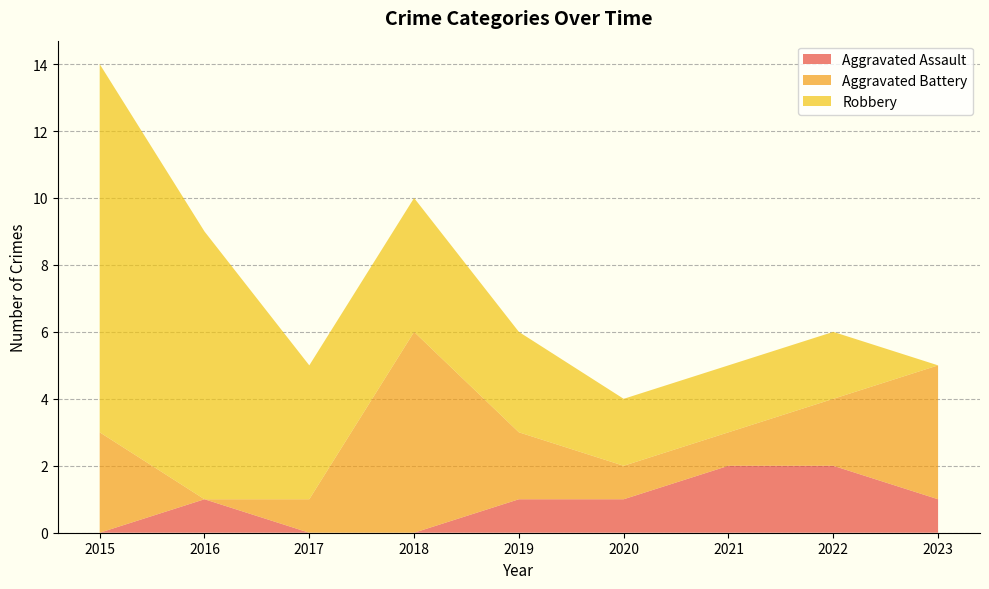

Reading right to left, what are all the values shown in this chart?

Aggravated Assault: 2023=1	2022=2	2021=2	2020=1	2019=1	2018=0	2017=0	2016=1	2015=0
Aggravated Battery: 2023=4	2022=2	2021=1	2020=1	2019=2	2018=6	2017=1	2016=0	2015=3
Robbery: 2023=0	2022=2	2021=2	2020=2	2019=3	2018=4	2017=4	2016=8	2015=11